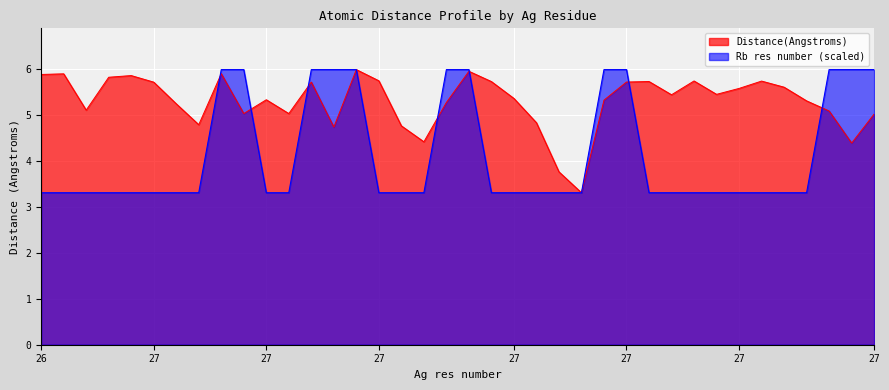

Which series ends up on top after the final intersection of Distance(Angstroms) and Rb res number?

Rb res number